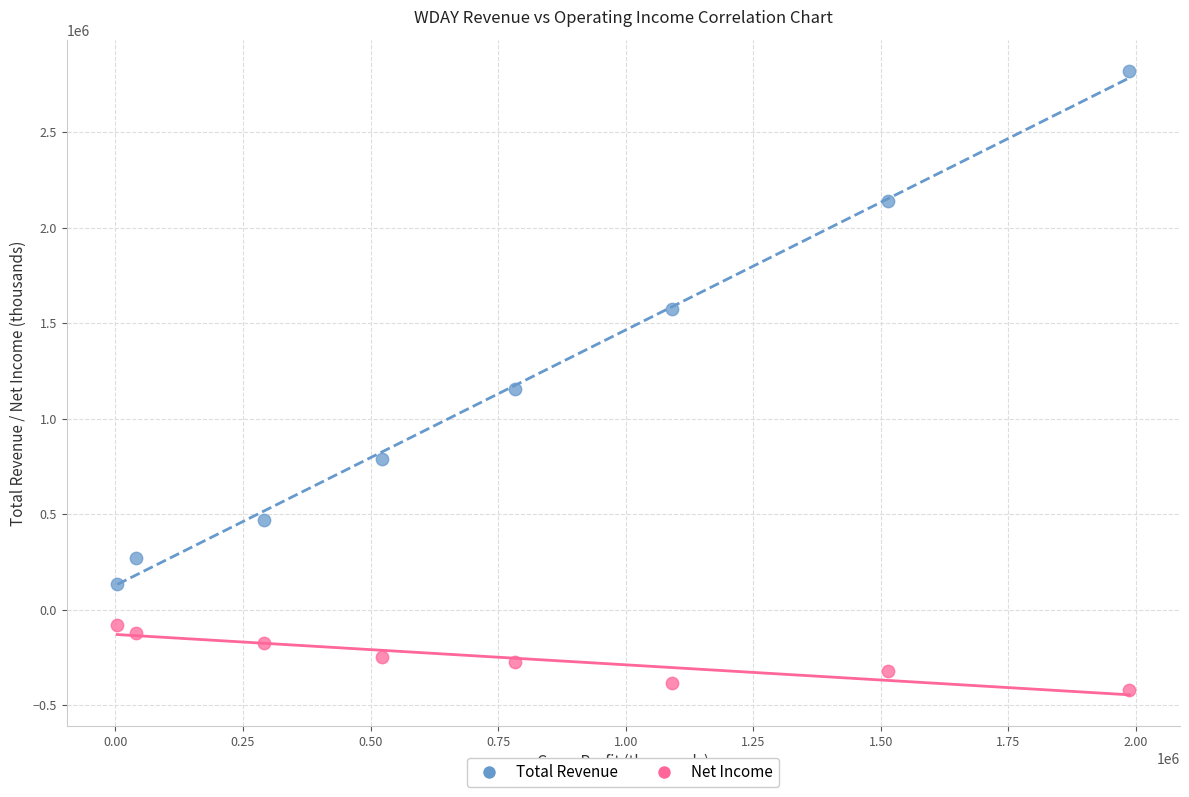

Across all data points, what is the range of Y values (max minus min)?

3240500